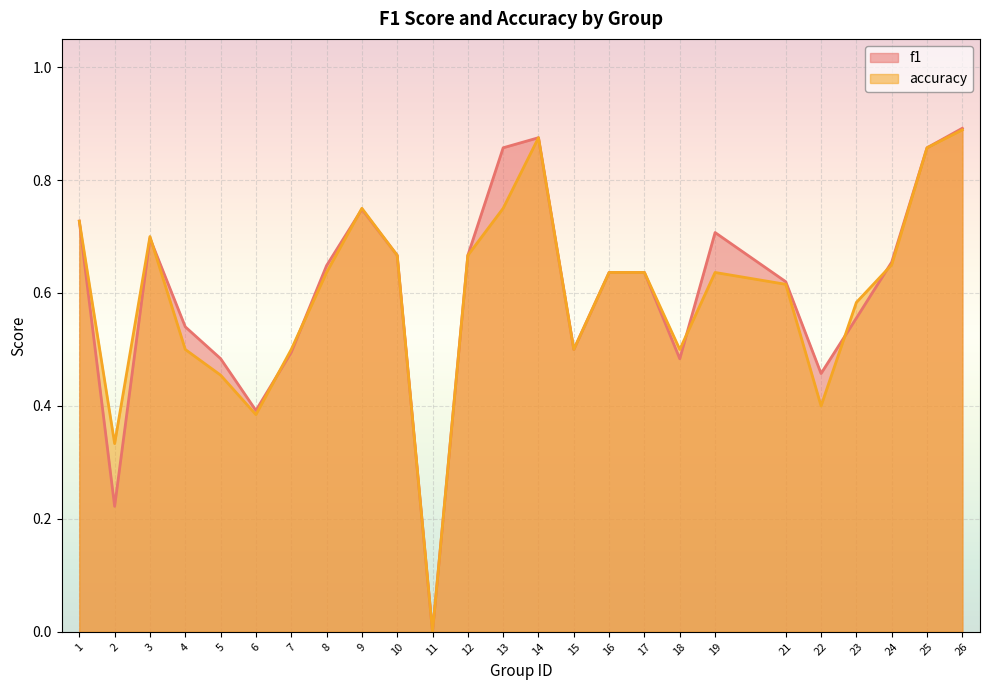

How many series are shown in this chart?

2